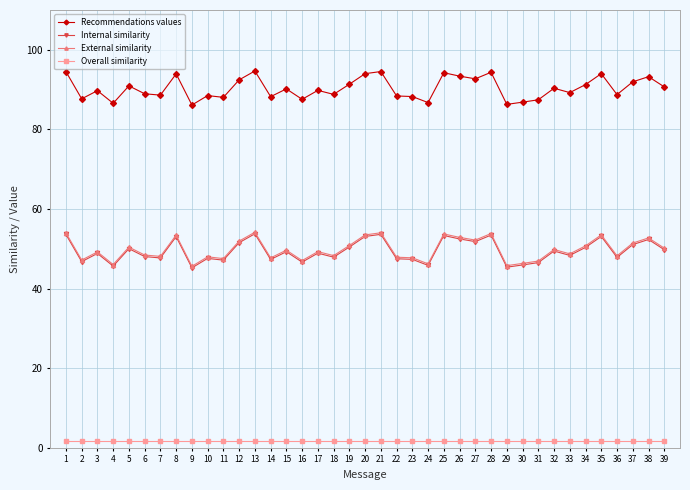

What is the value of the Internal similarity point at the 26th from the left?

52.5